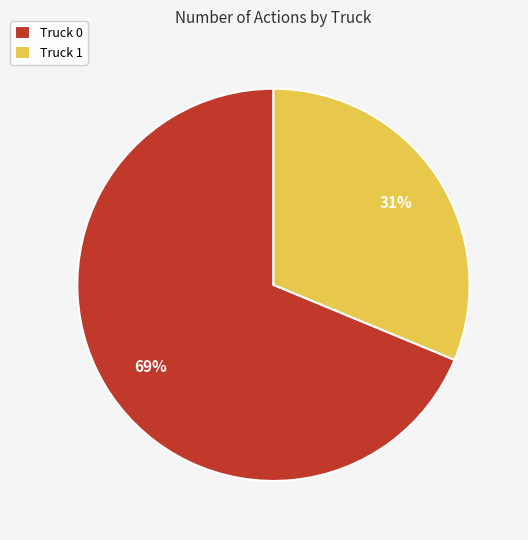

Which category has the biggest portion of the pie?

Truck 0